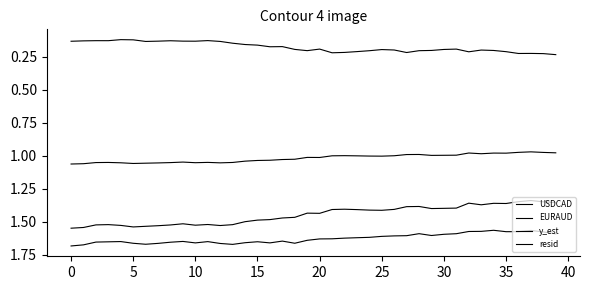

What is the label of the 39th point from the left?

38